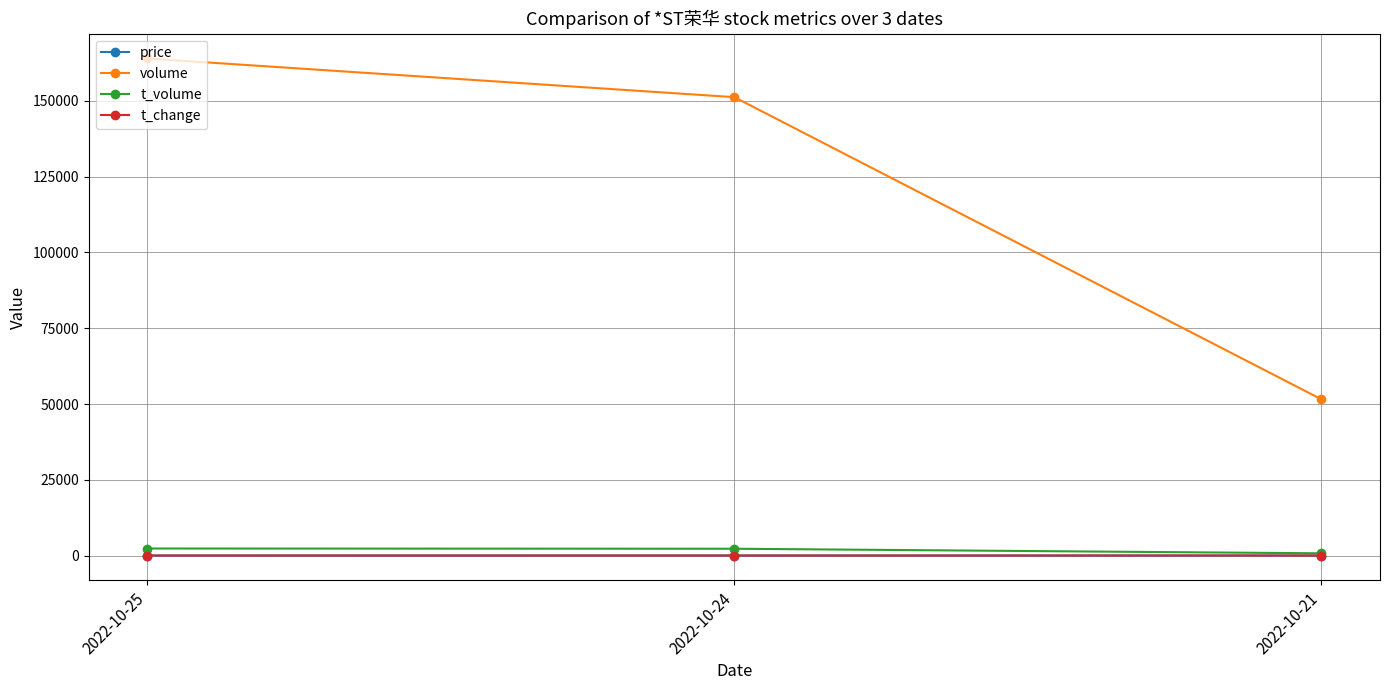

The t_change series shows 0.8 at 2022-10-21. True or false?

True